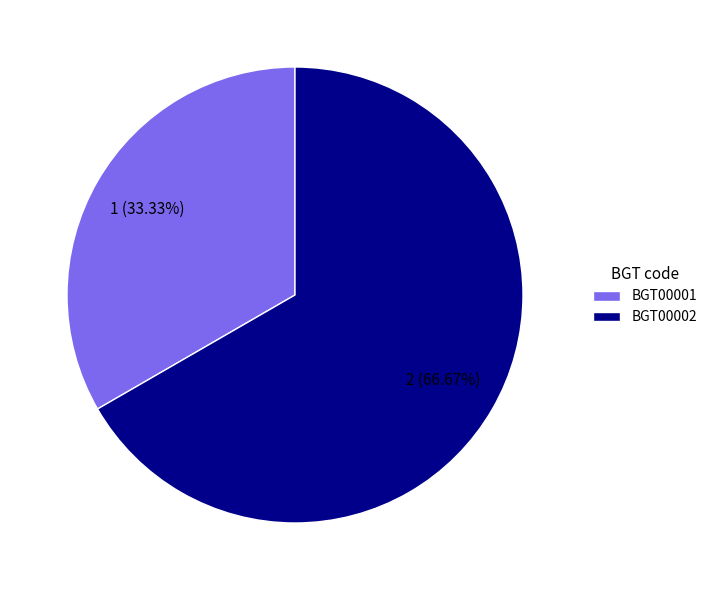

What is the largest slice in the pie chart?

BGT00002